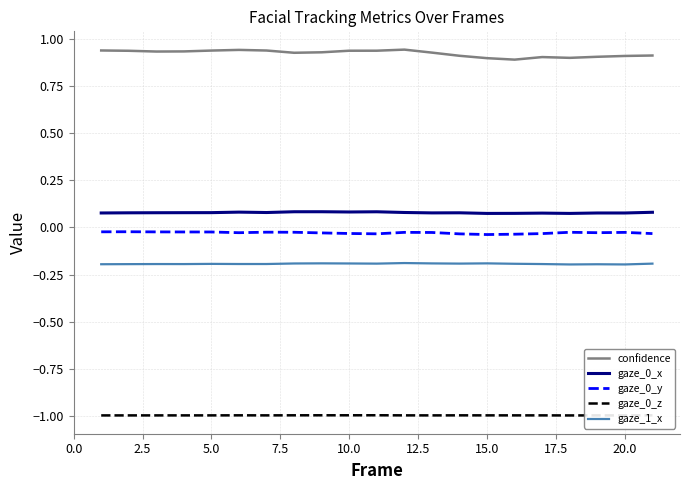

How many lines are shown in the chart?

5